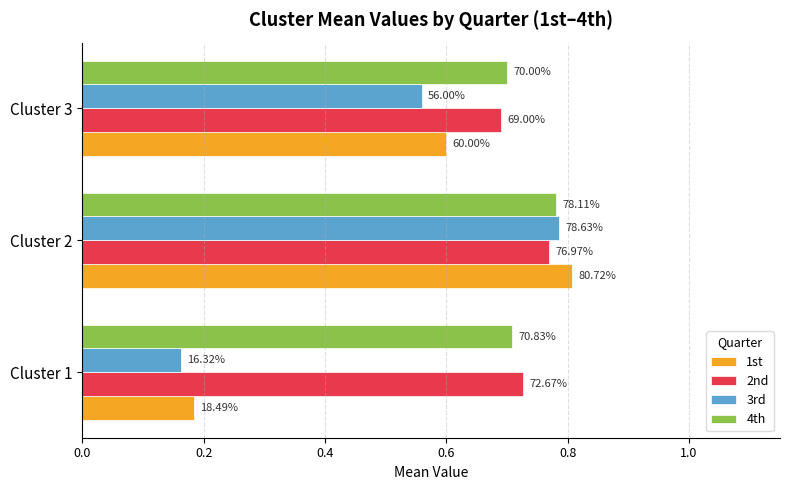

What are all the series names shown in the legend?

1st, 2nd, 3rd, 4th